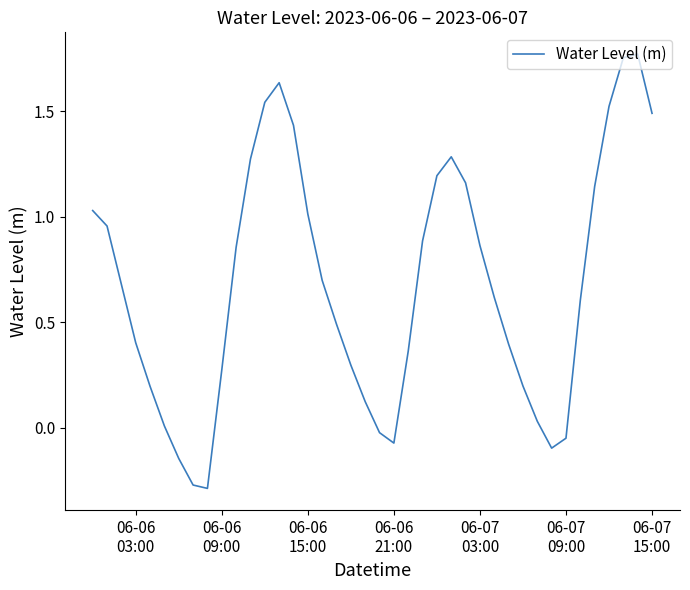

What is the difference between the maximum and minimum values?

2.1